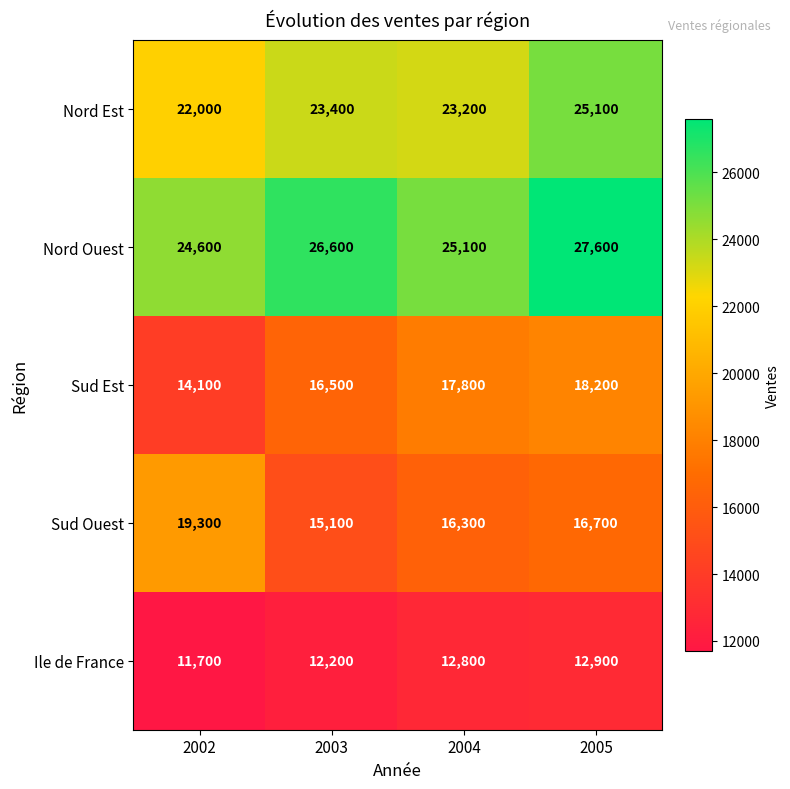

The Ile de France series shows 4545 at 2002. True or false?

False